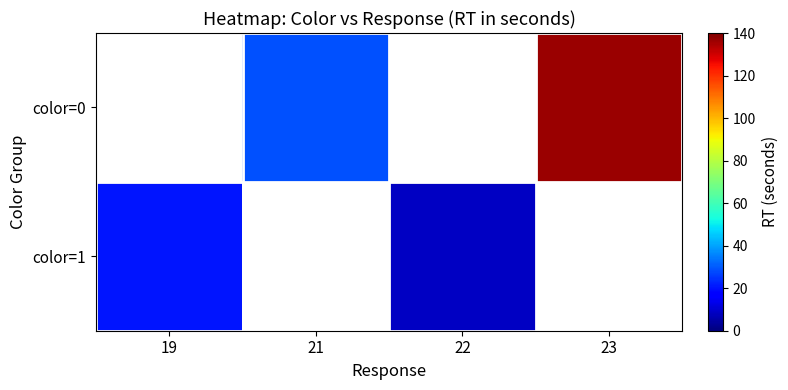

At which label does color=1 reach its peak?

19